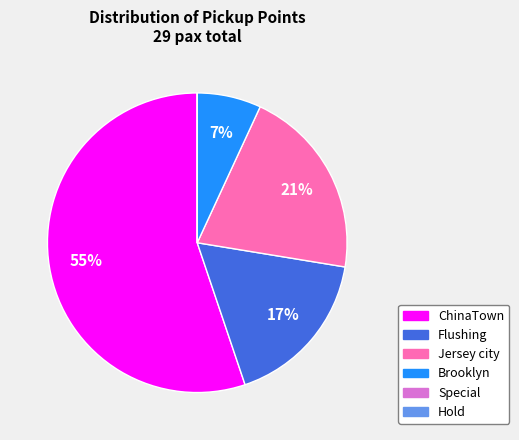

Does Jersey city represent more than half of the total?

No